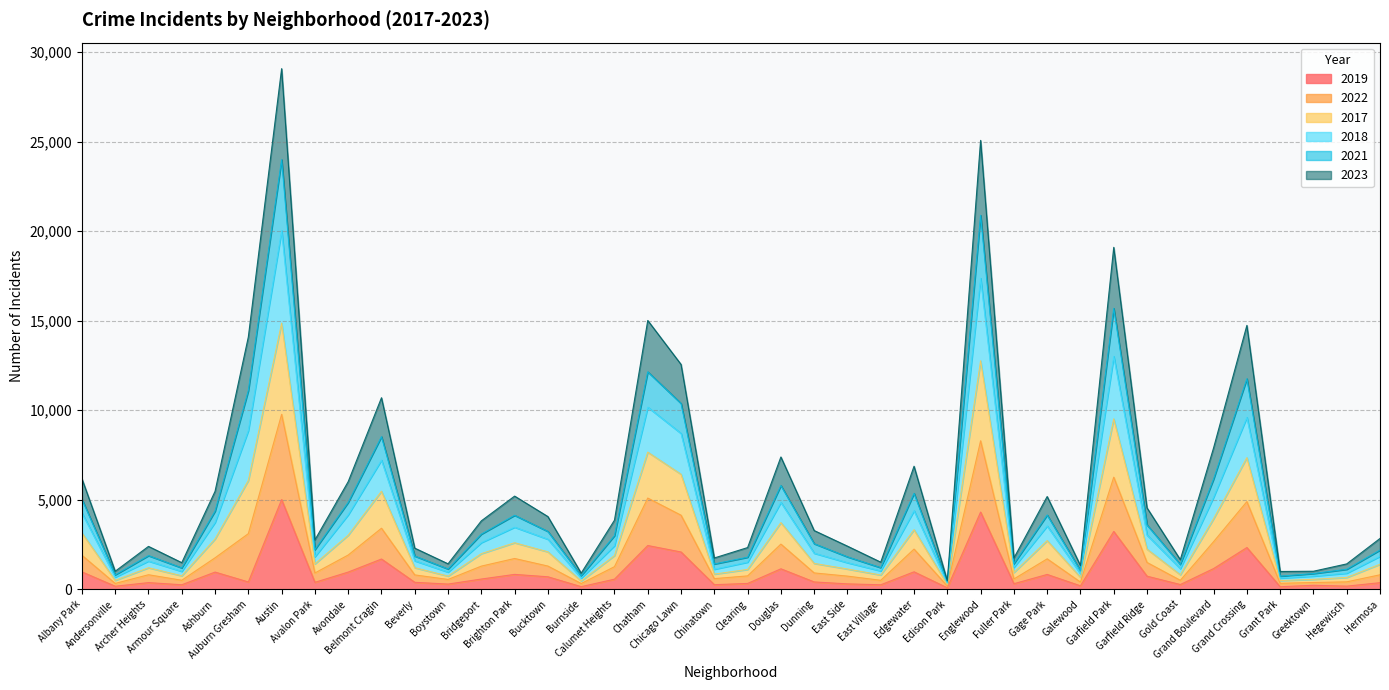

Does the chart display data point markers on the line(s)?

No